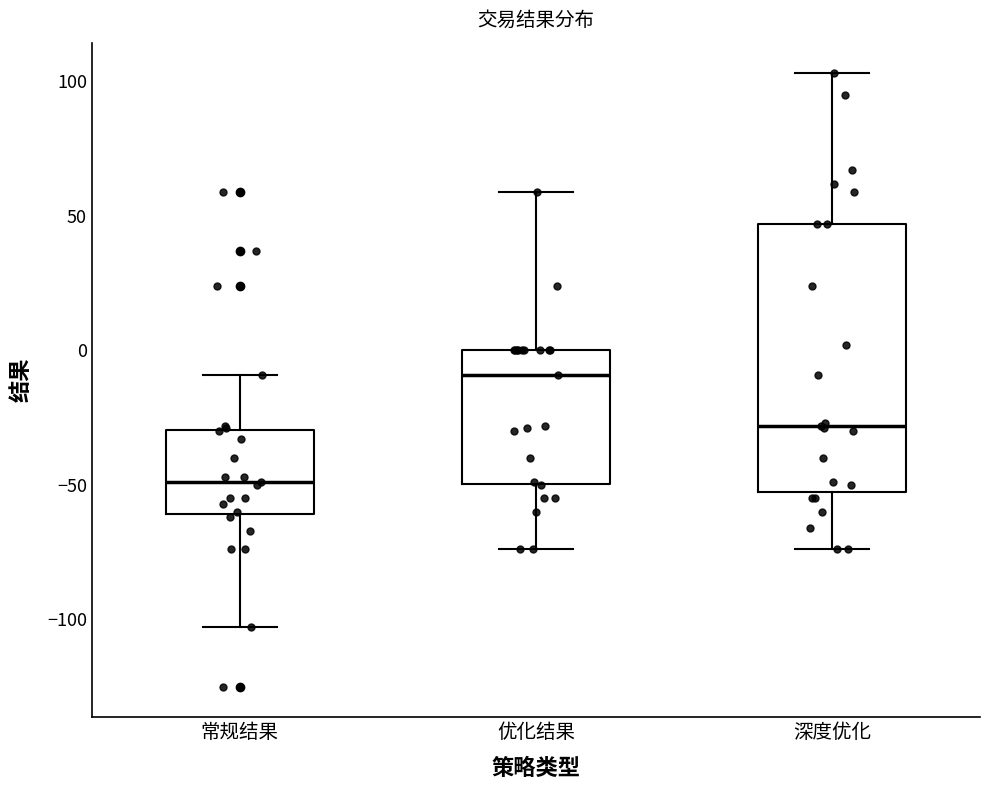

Which box is the tallest, from its lower edge to its upper edge?

深度优化